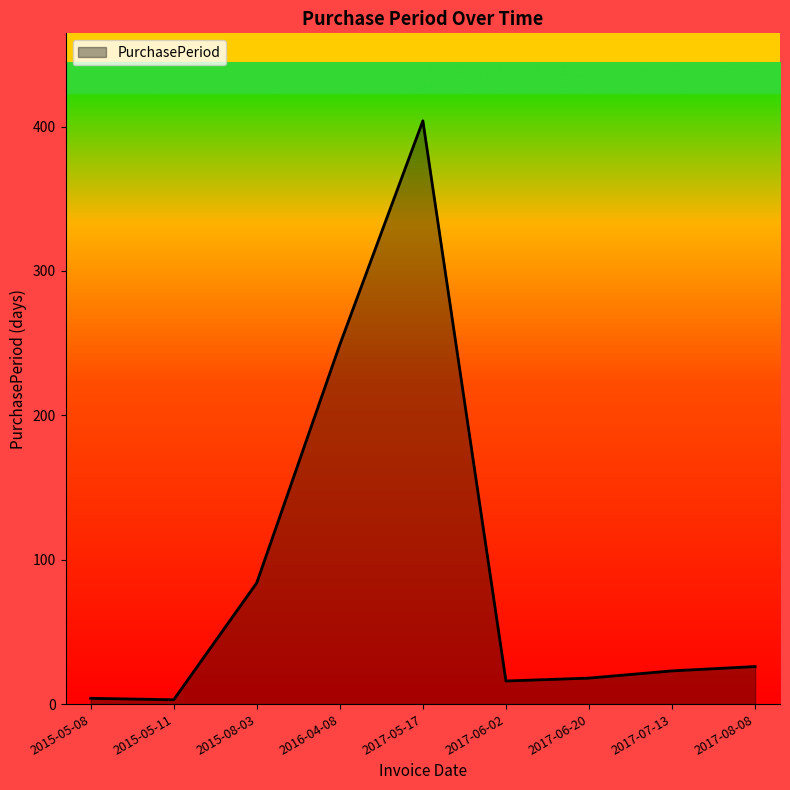

How many lines are shown in the chart?

1